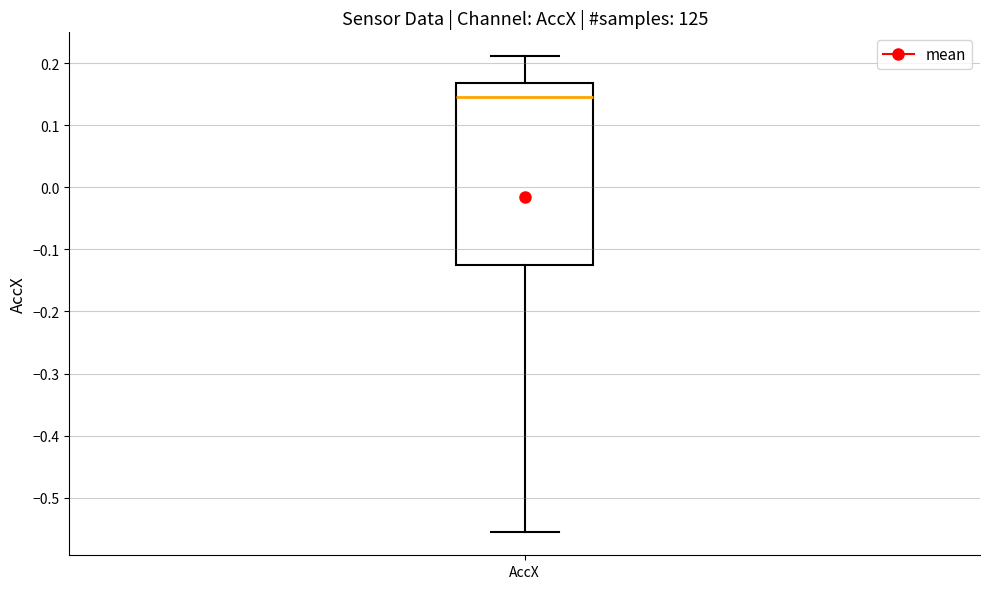

Read this box plot against the y-axis: the position of the median line, the range covered by the box, and the ends of both whiskers. The values are not printed on the chart, so give them approximately, as read against the axis.

median 0.15, box -0.13 to 0.17, whiskers -0.55 to 0.21